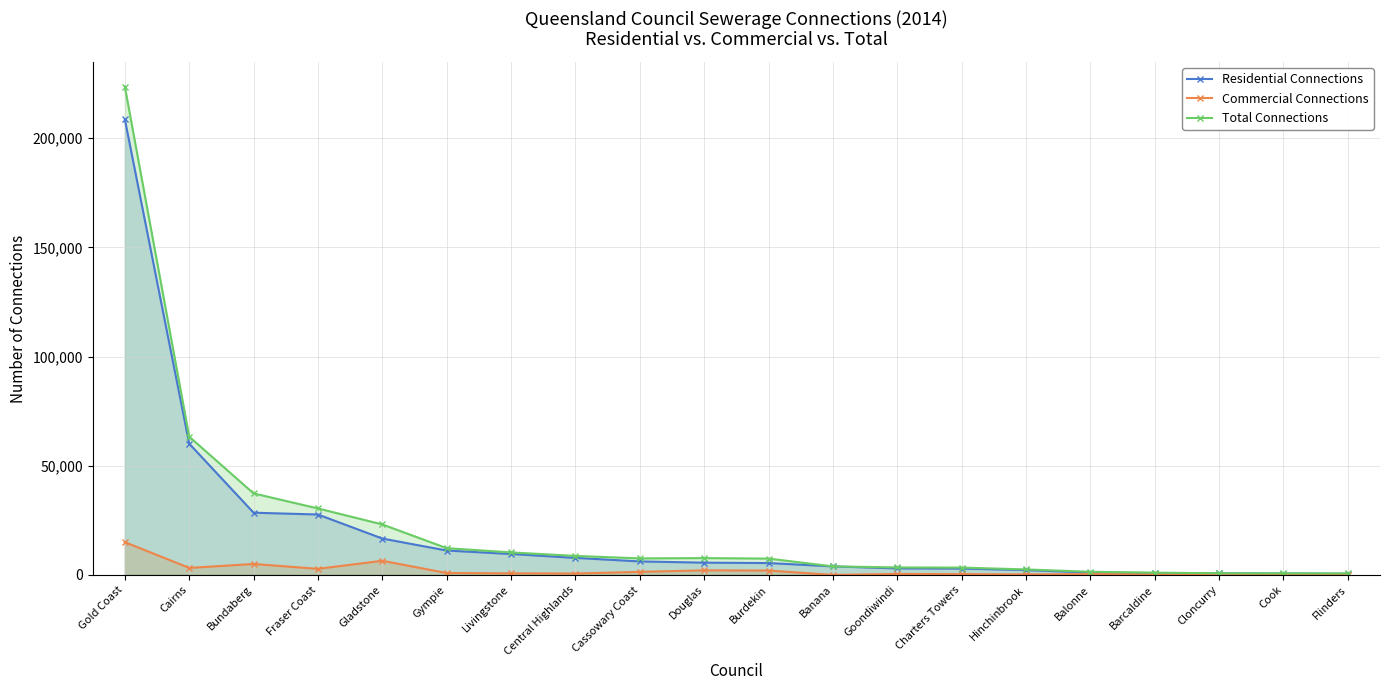

True or false: Residential Connections and Total Connections cross at least once.

False